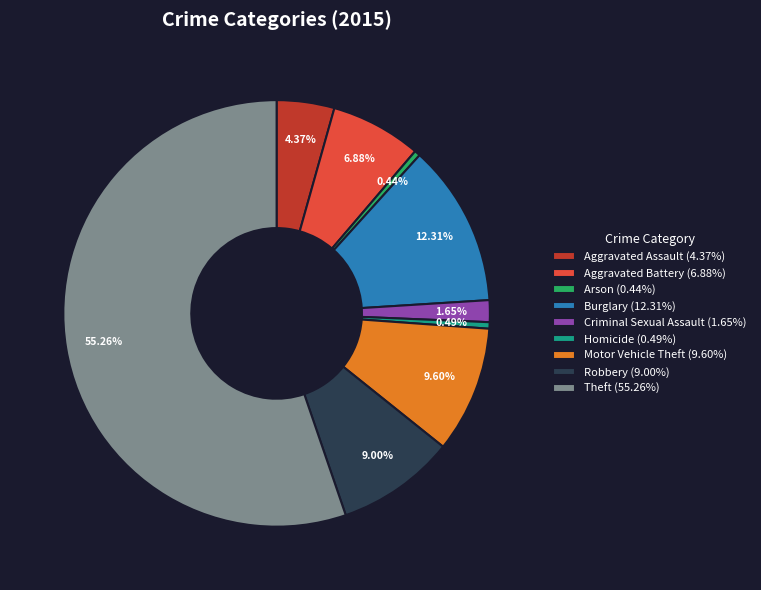

Is it true that Robbery is 9% of the pie?

True